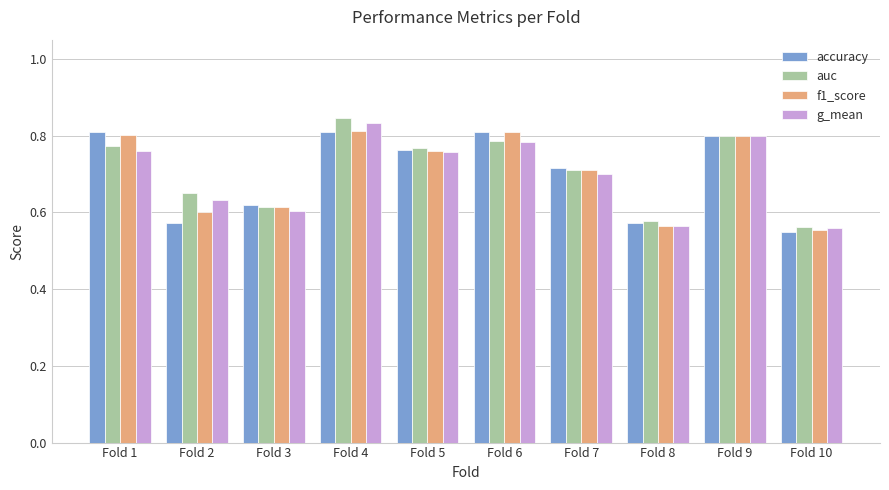

Between Fold 5 and Fold 8, which series saw the biggest shift?

f1_score